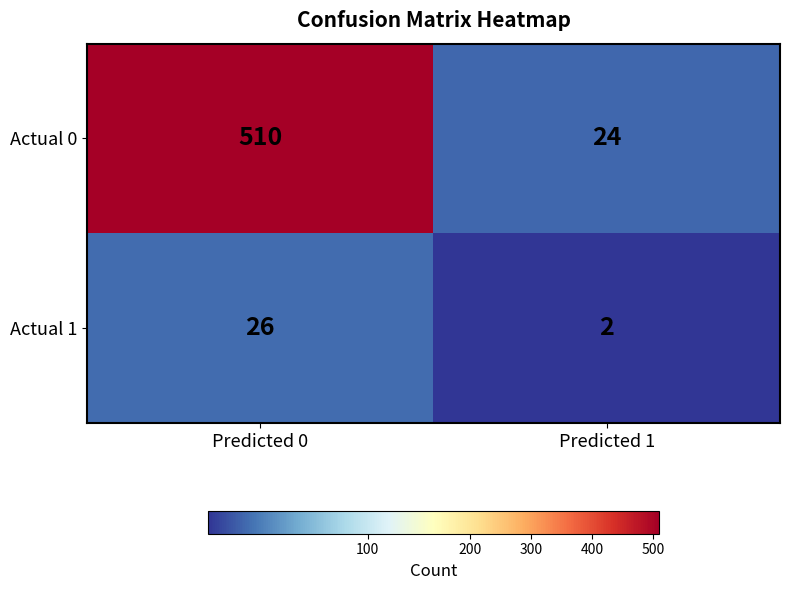

How many categories are shown in the chart?

2